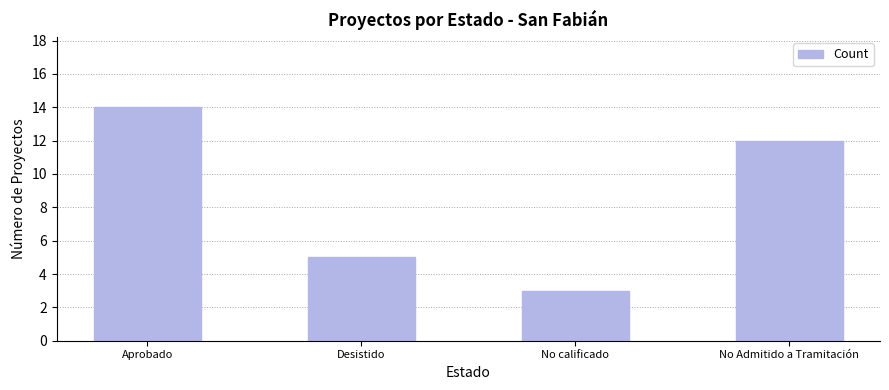

At which label does the data first exceed 12?

Aprobado